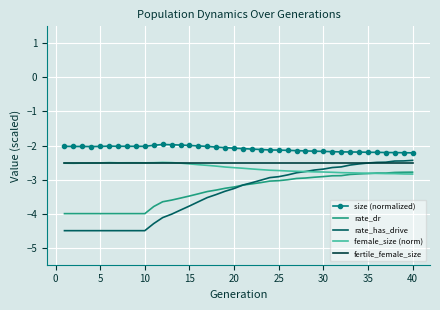

True or false: size (normalized) and female_size (norm) cross at least once.

False